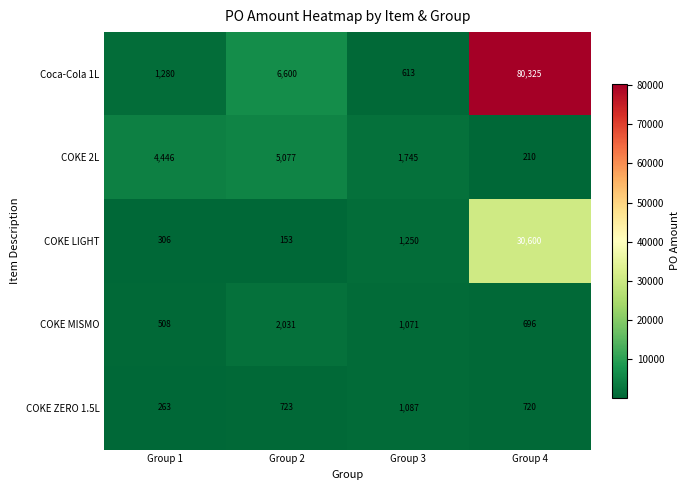

The value of COKE LIGHT at Group 2 is 97. True or false?

False